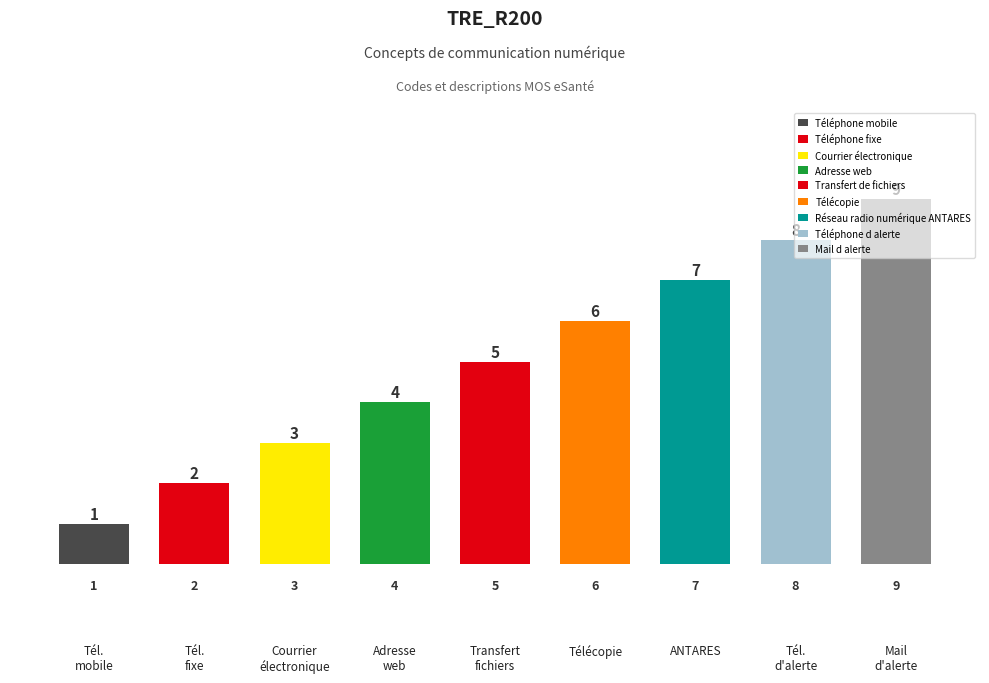

How many bars are there in total?

9